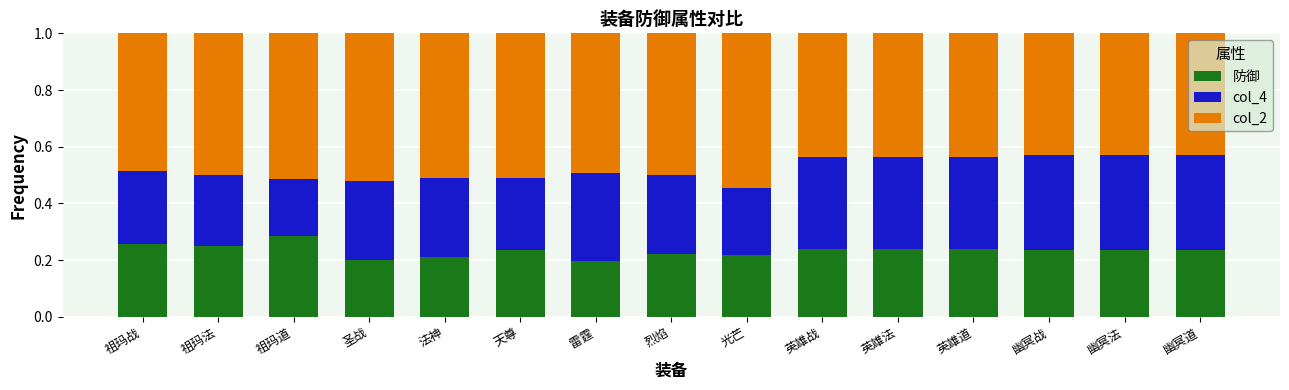

At which label does 防御 reach its peak?

祖玛道